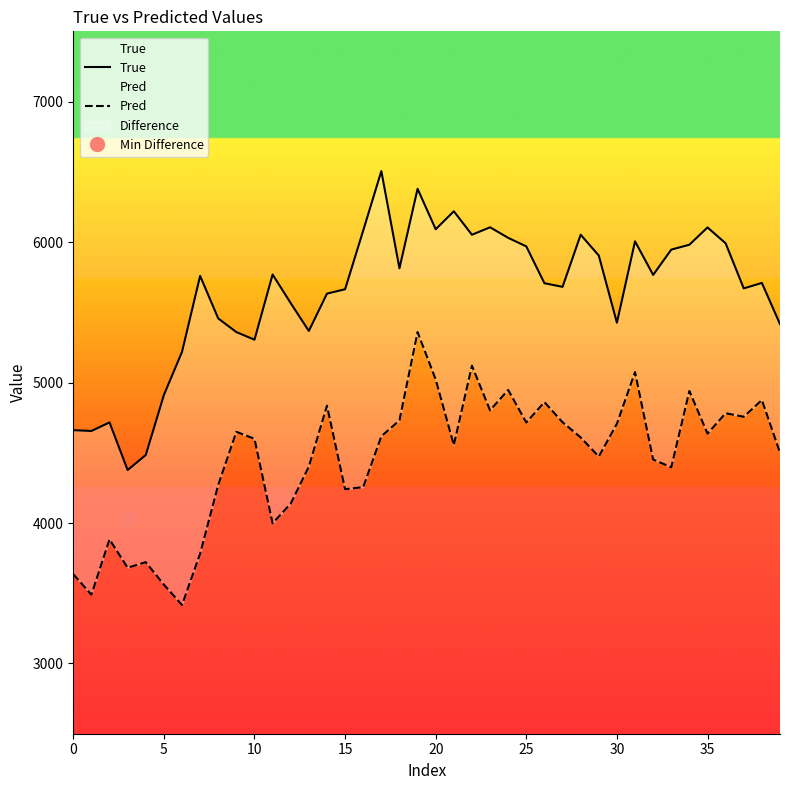

Which category has the highest value in the Pred series?

19